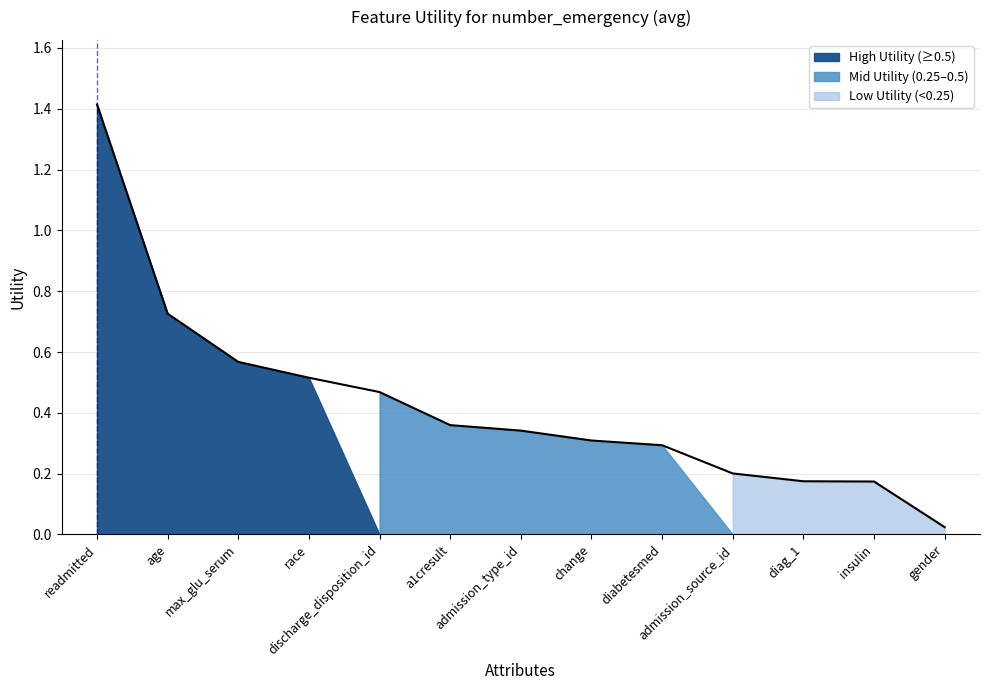

Rank the categories by value from highest to lowest.

readmitted, age, max_glu_serum, race, discharge_disposition_id, a1cresult, admission_type_id, change, diabetesmed, admission_source_id, diag_1, insulin, gender